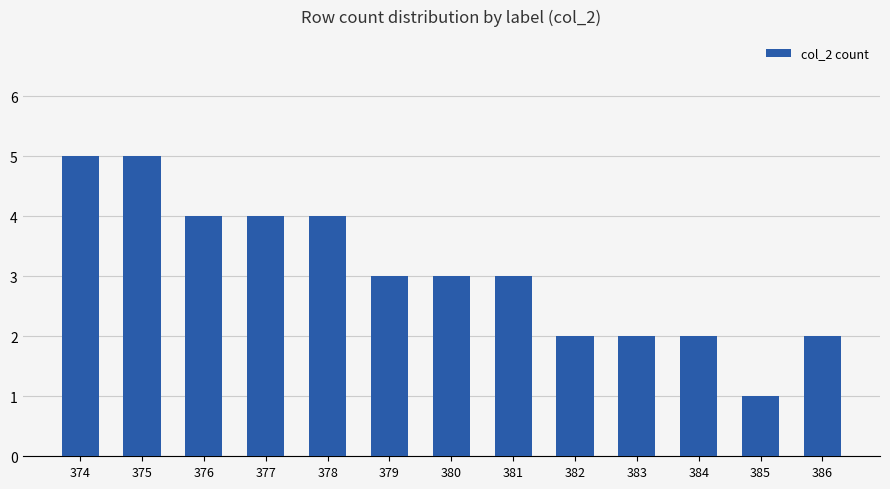

At which label does the data first exceed 3?

374